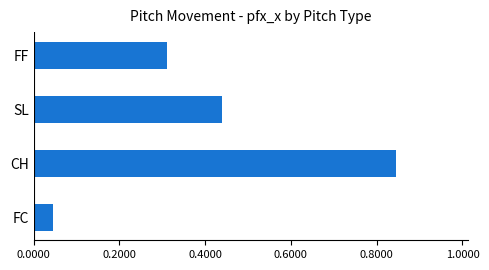

List the labels in order of value, largest first.

CH, SL, FF, FC